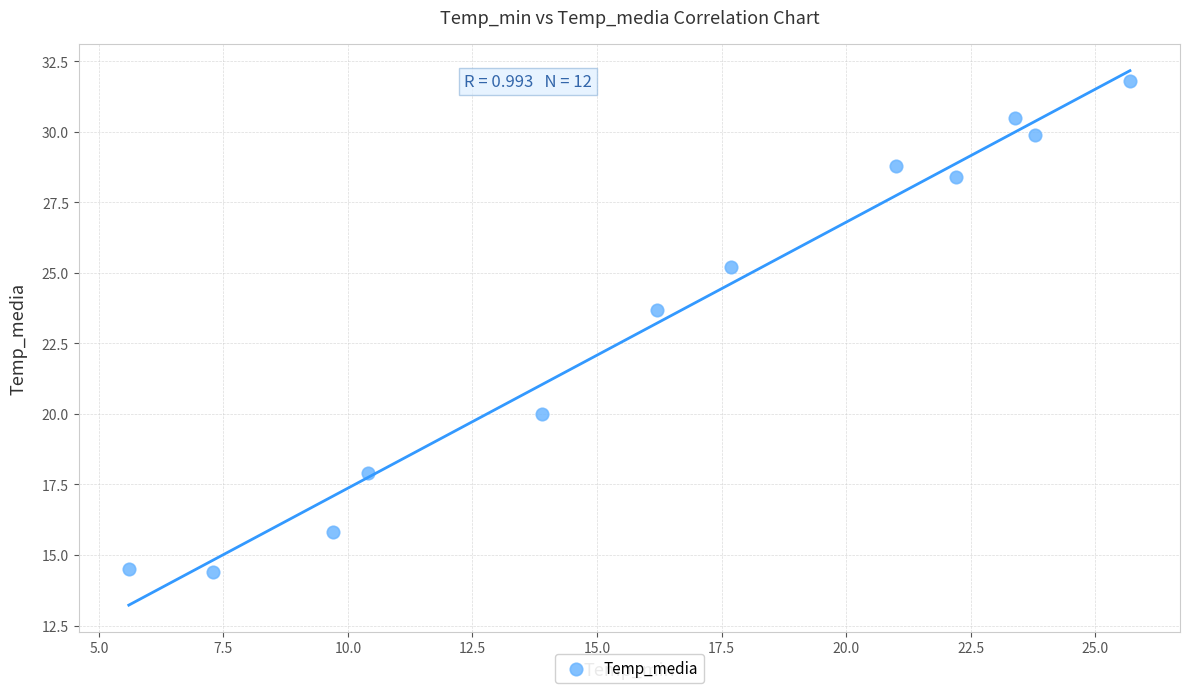

What is the average Y value?

23.4